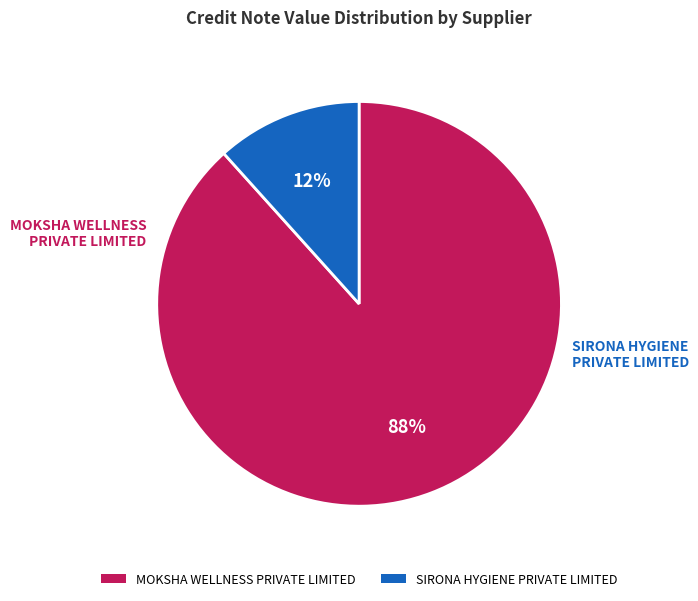

True or false: MOKSHA WELLNESS PRIVATE LIMITED accounts for 97% of the total.

False